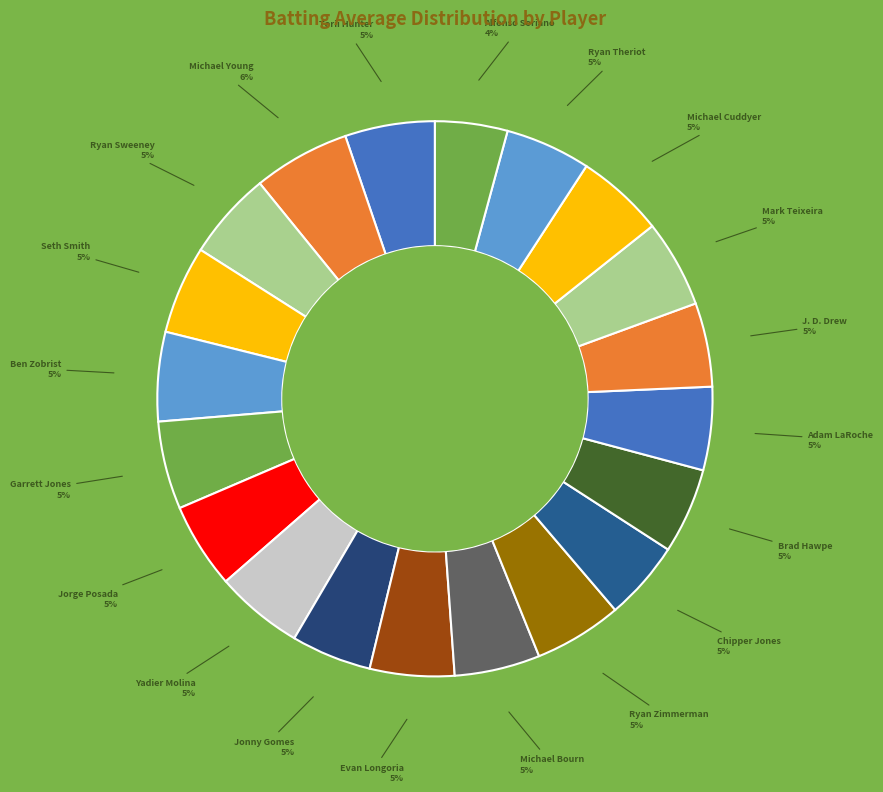

How many segments does this pie chart have?

20